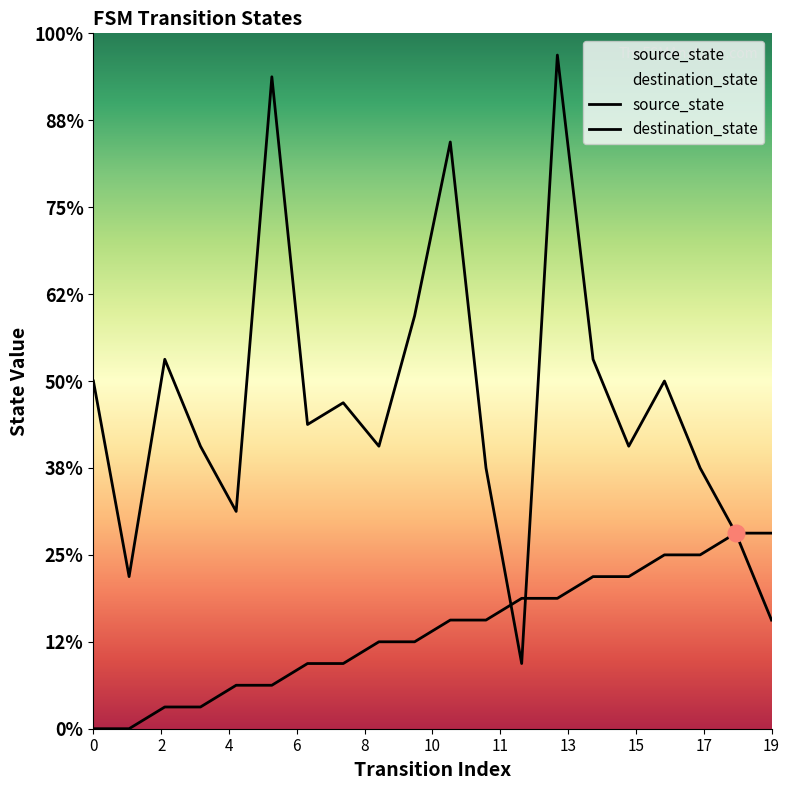

How many lines are shown in the chart?

2